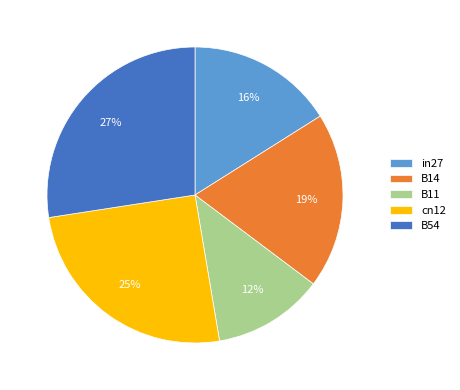

Do in27 and B54 together represent more than half of the pie?

No